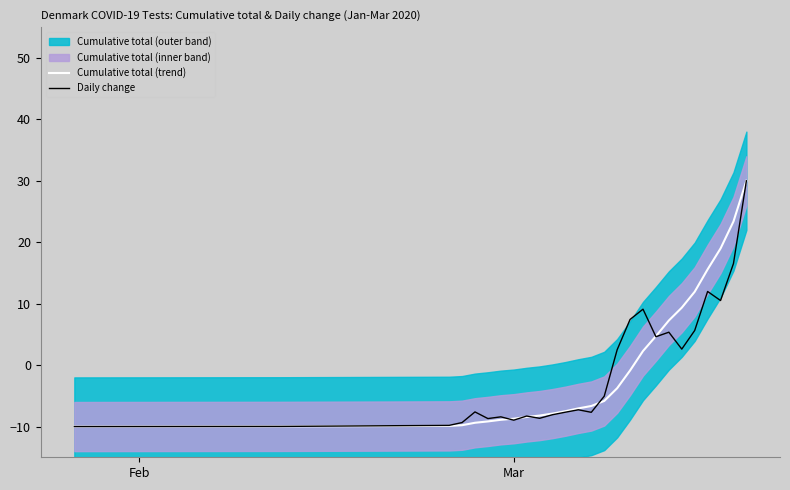

True or false: Cumulative total (trend) has more than 0 interior local peaks.

False